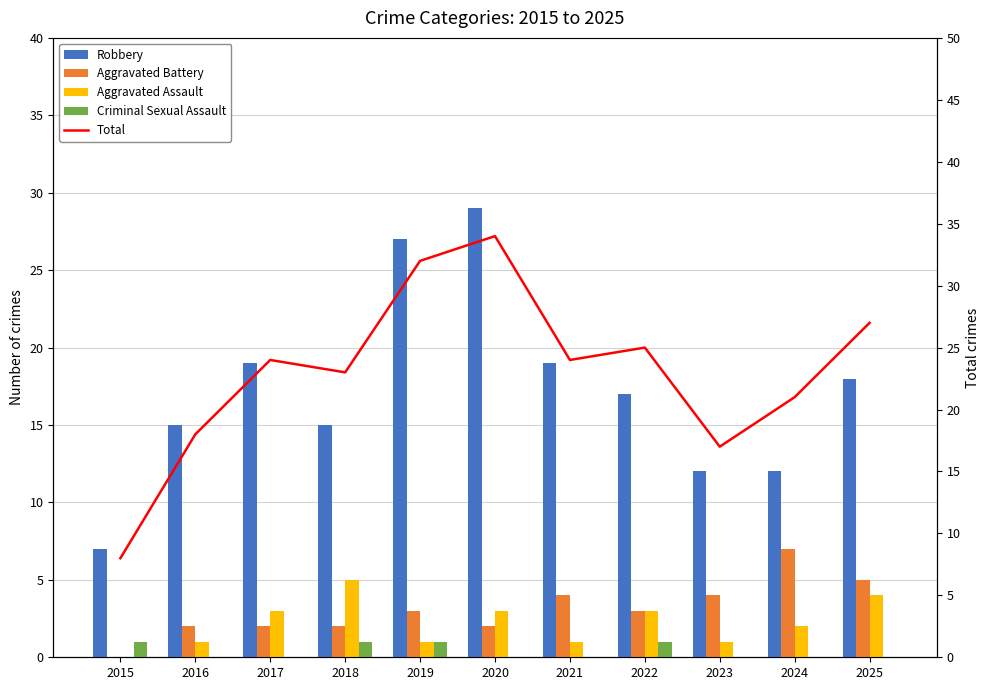

The value of Aggravated Assault at 2024 is 3. True or false?

False